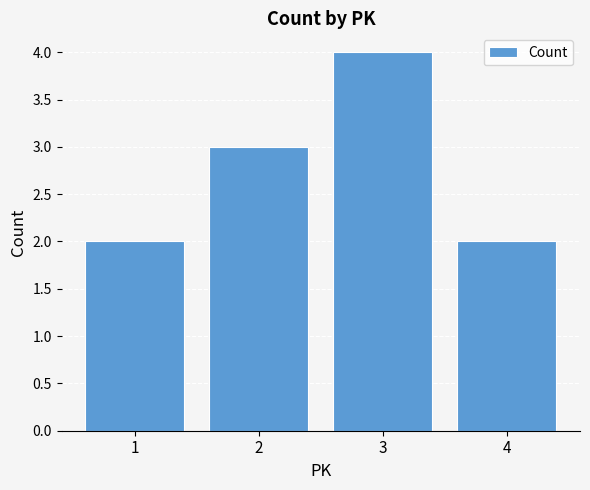

What is the value of the 1st bar from the left?

2